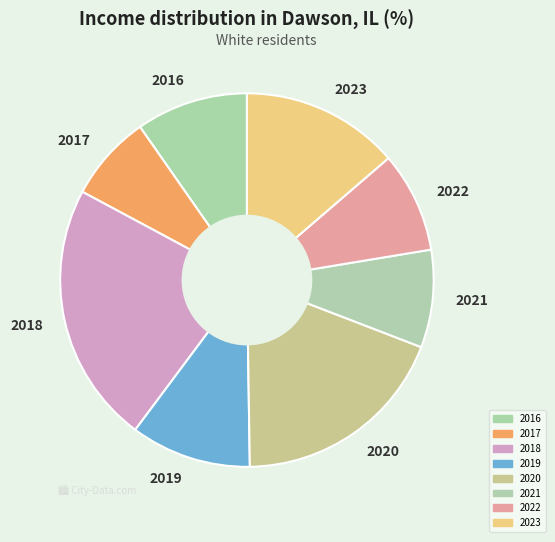

Which has a higher value, 2016 or 2021?

2016